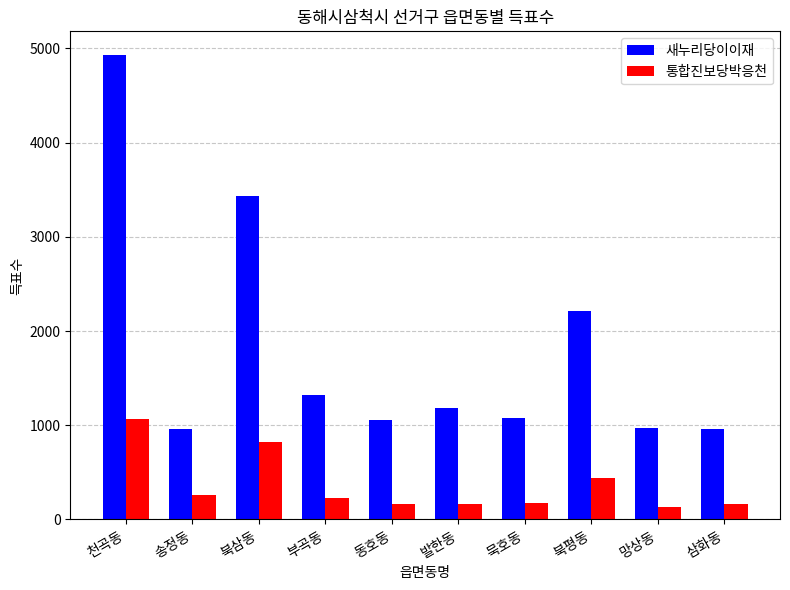

How many bars are there in each group?

2